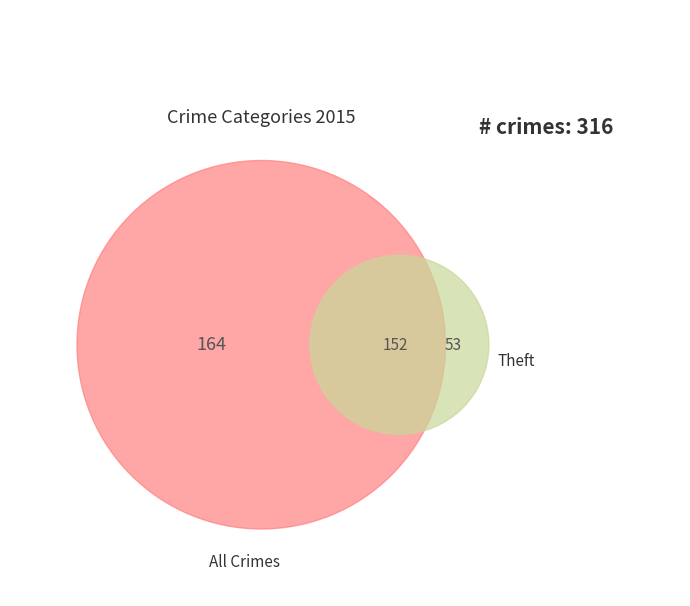

Is there any slice that represents more than half of the pie?

No